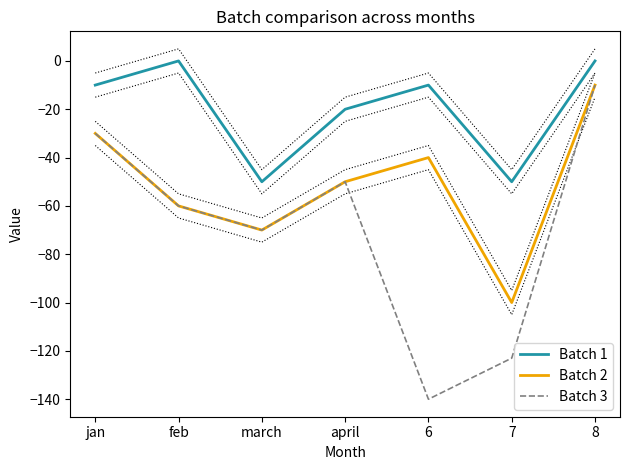

Does the chart display data point markers on the line(s)?

No